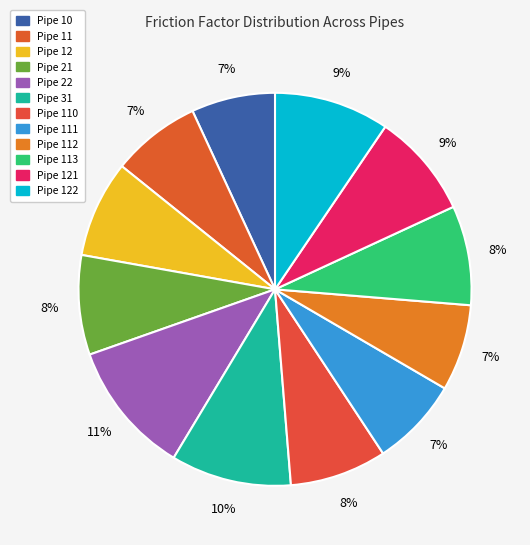

Which category has the smallest portion of the pie?

Pipe 10